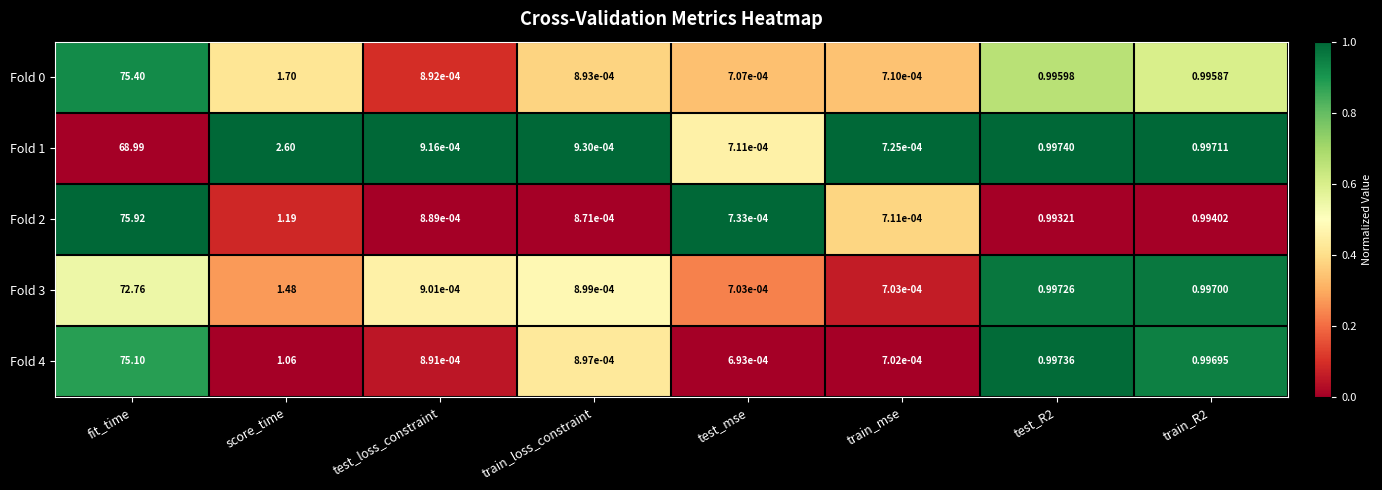

At which category does the chart reach its peak across all series?

fit_time